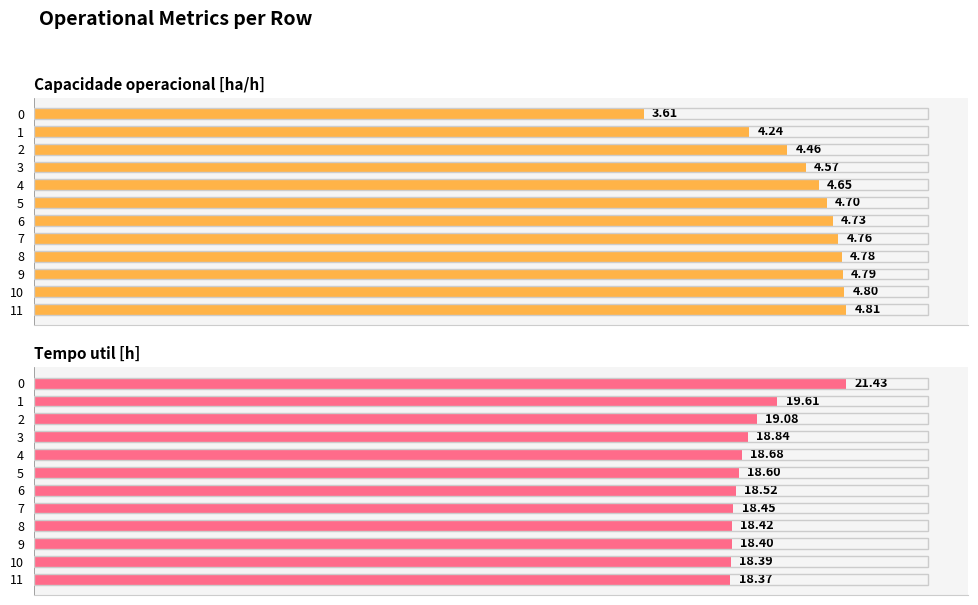

How many categories are shown in the chart?

12